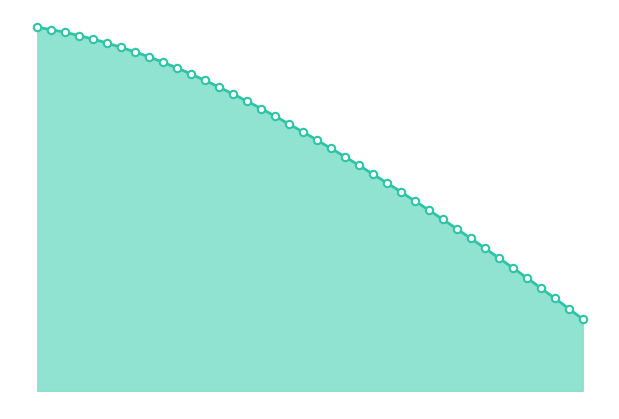

Approximately how many times larger is the value at 21.4 compared to 20.7?

1.0